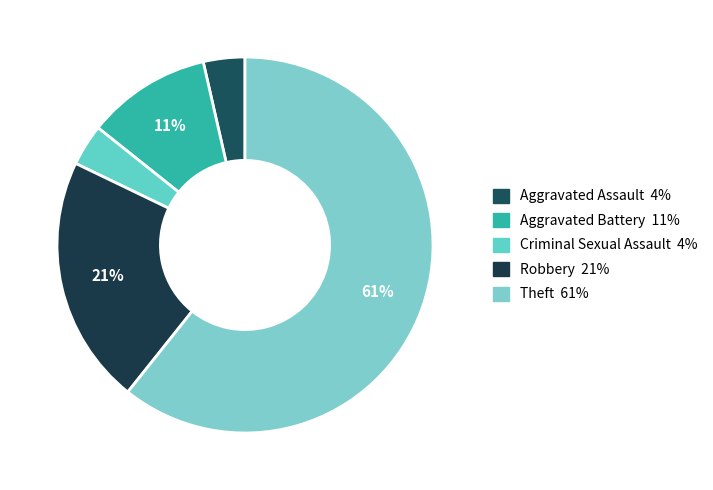

Does Theft represent more than half of the total?

Yes